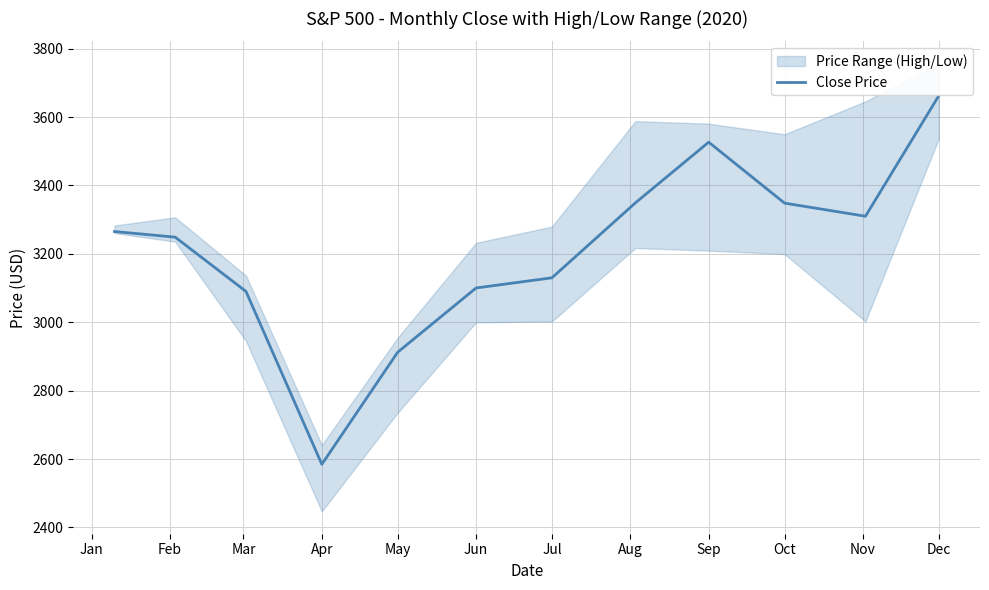

Which category has the lowest value across all series?

Apr